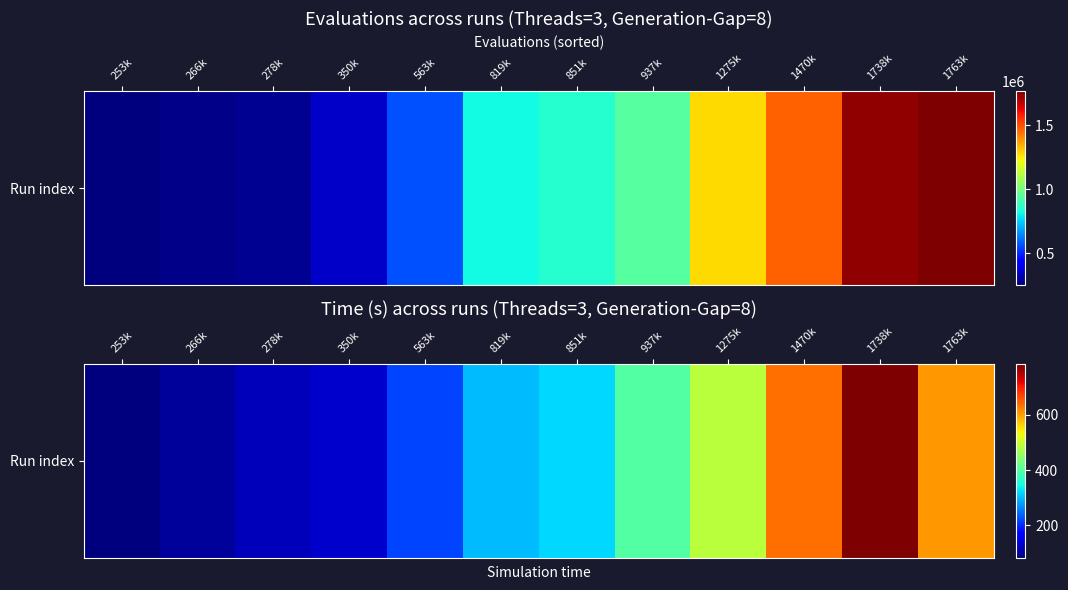

Count the number of categories in the chart.

12